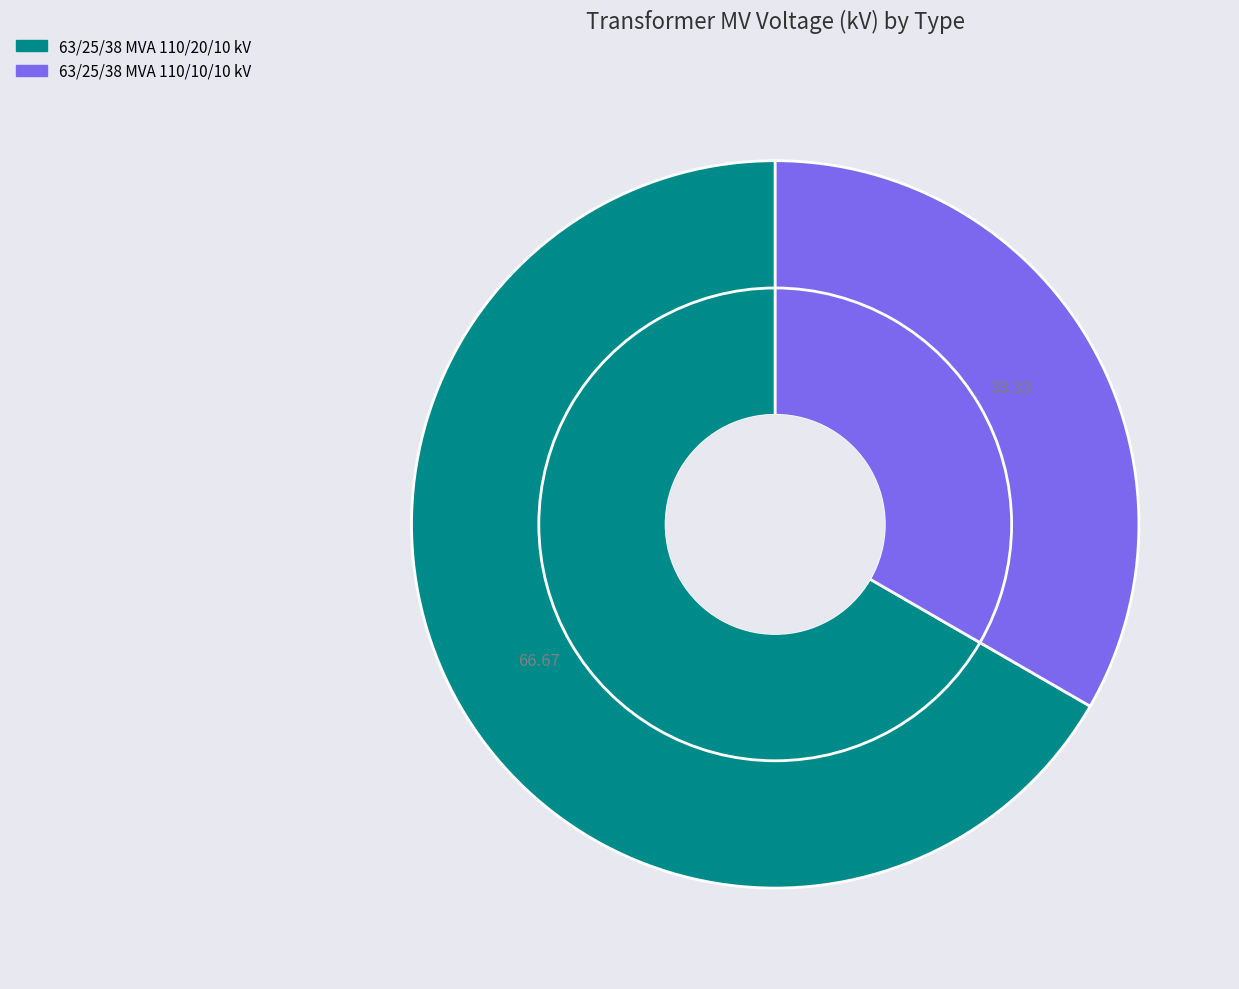

What is the majority slice?

63/25/38 MVA 110/20/10 kV